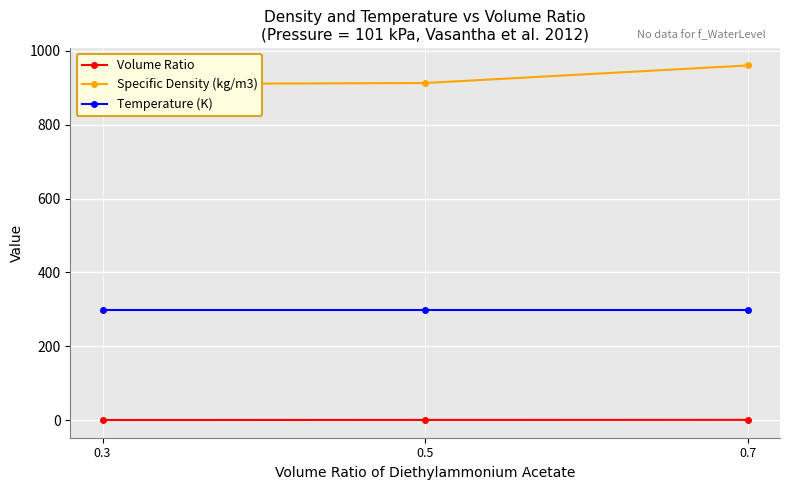

The value of Specific Density (kg/m3) at 0.3 is 207.8. True or false?

False